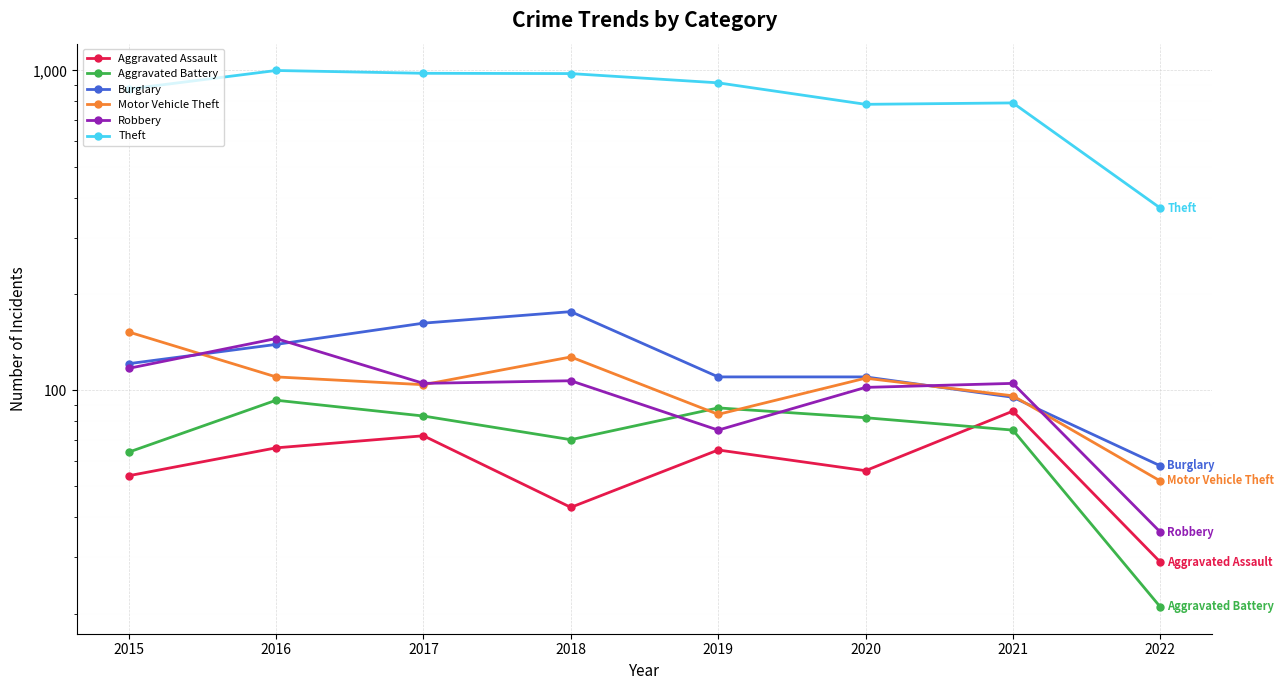

True or false: Theft and Aggravated Battery cross at least once.

False